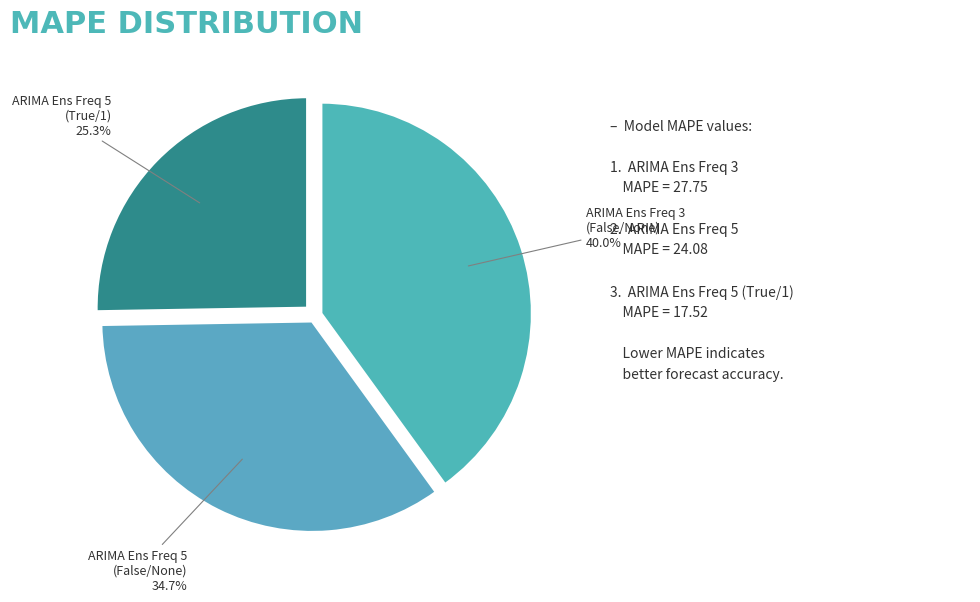

Count the number of slices in the pie.

3